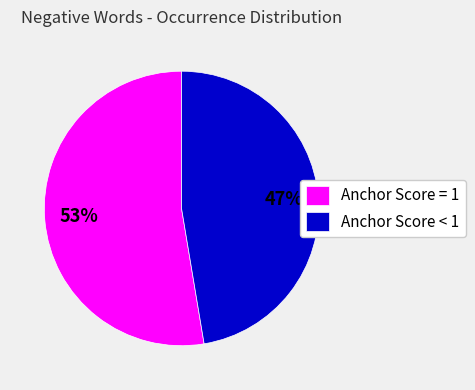

Is it true that Anchor Score < 1 is 47% of the pie?

True